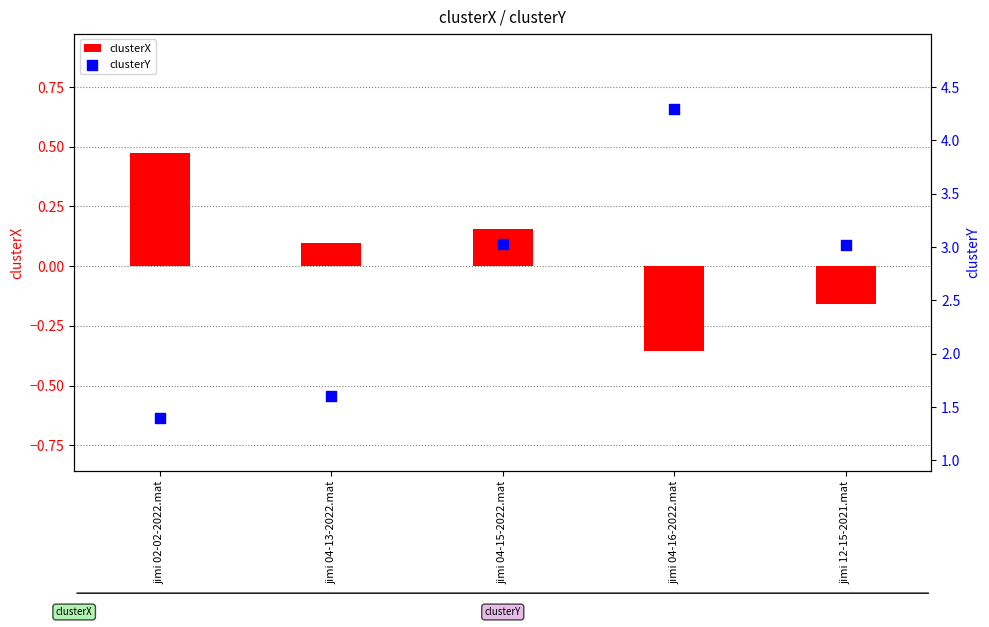

What are all the series names shown in the legend?

clusterX, clusterY